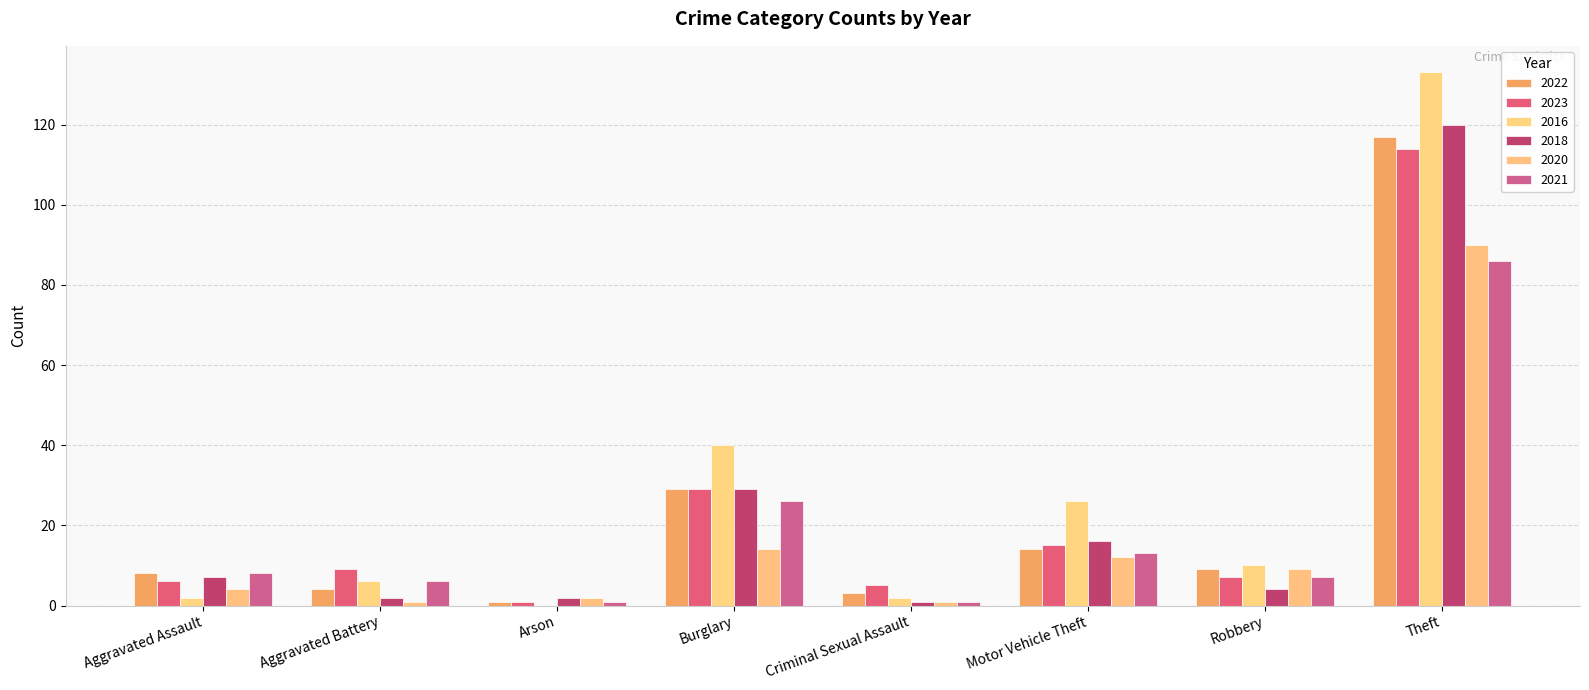

Are the bars grouped side by side (vs. stacked)?

Yes